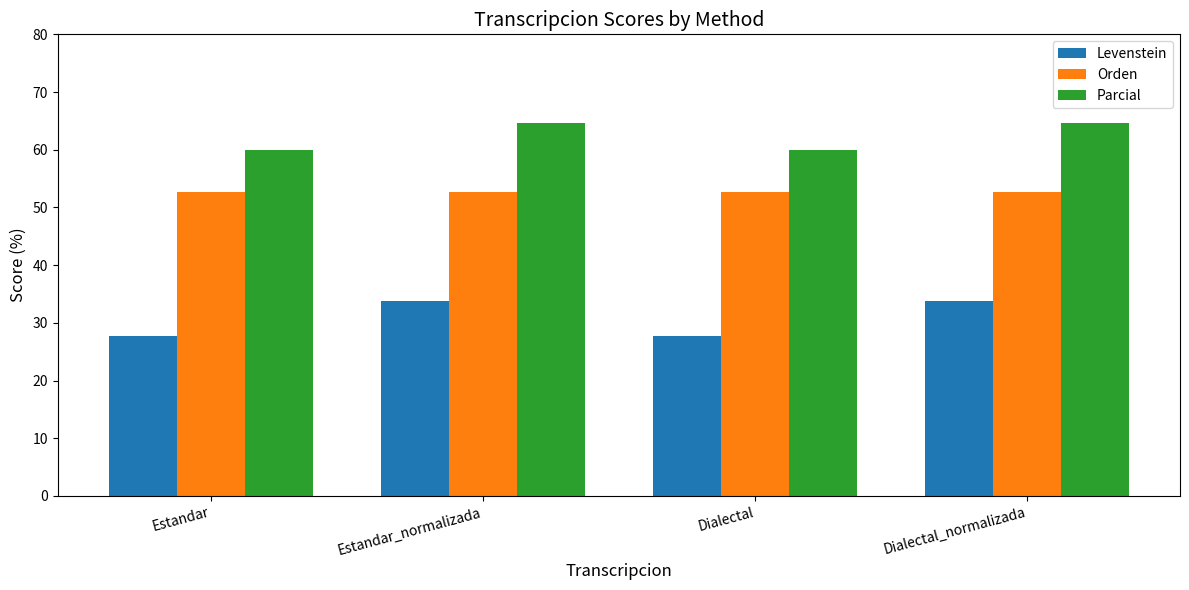

What is the spread (max minus min) of values at Dialectal?

32.2